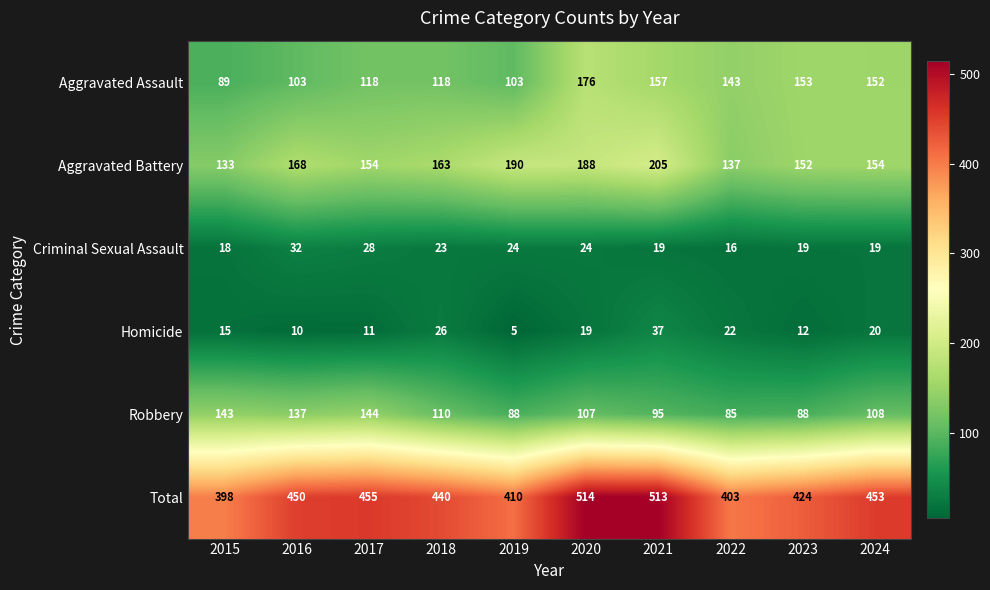

What is the difference between the second highest and minimum values in the Aggravated Assault series?

68